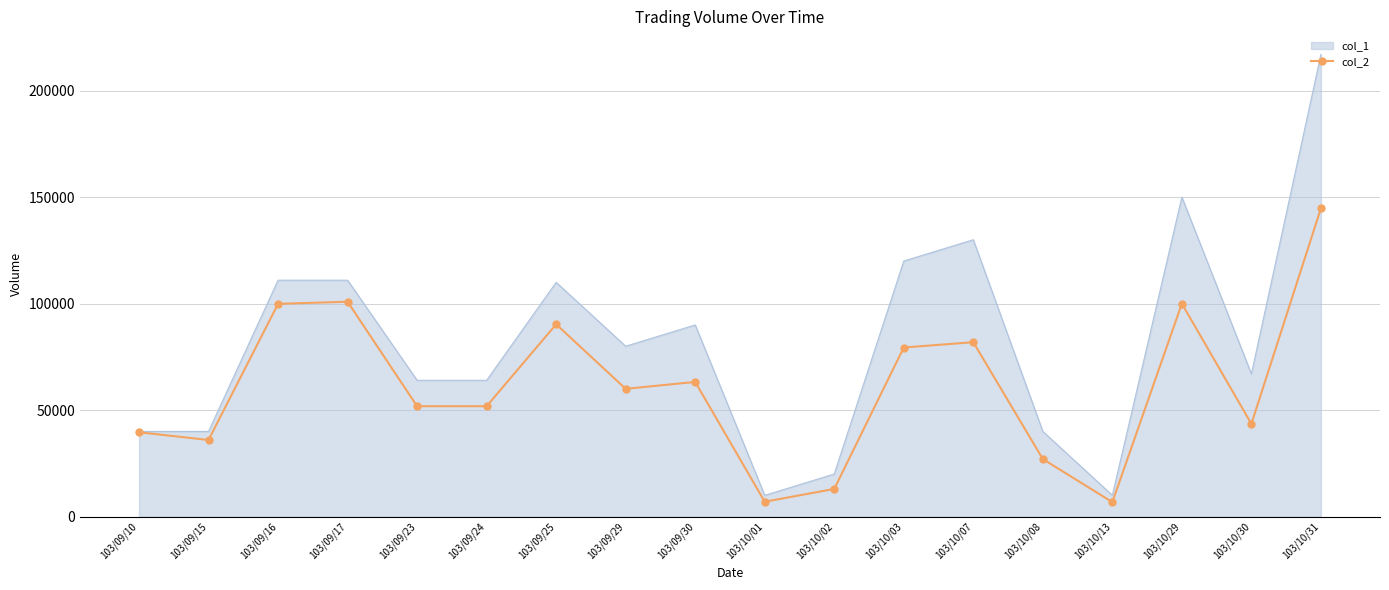

Rank the series by their average value, from lowest to highest.

col_2, col_1